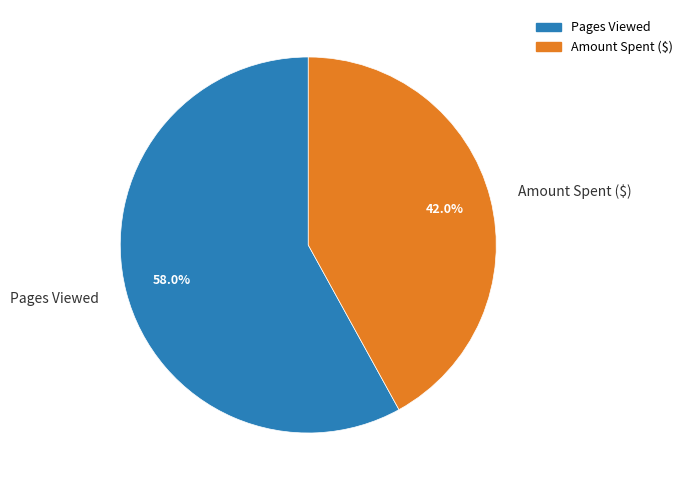

How many segments does this pie chart have?

2